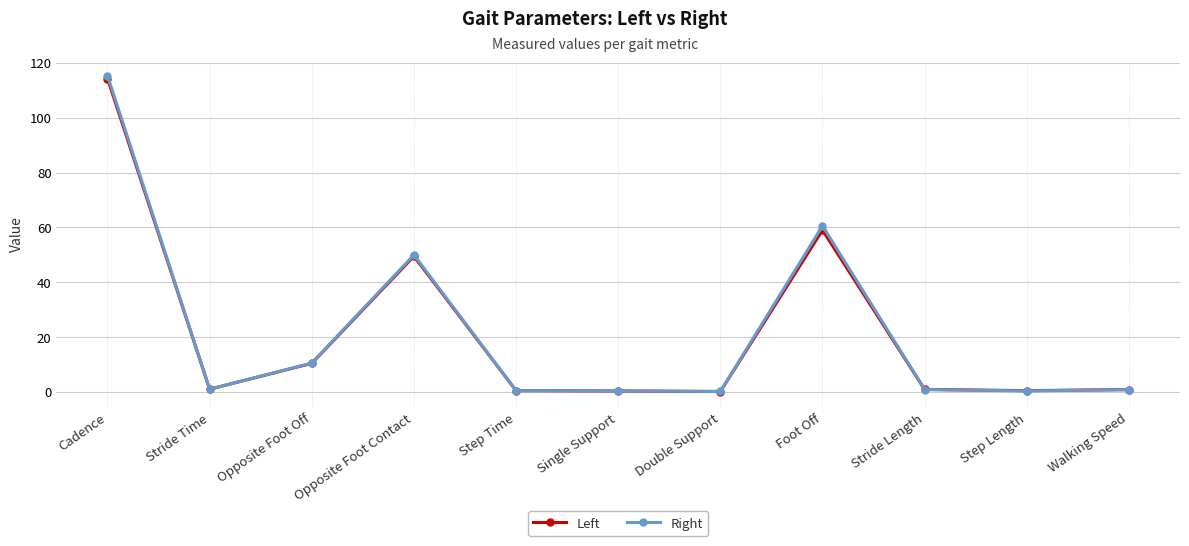

What is the label of the 3rd point from the right?

Stride Length